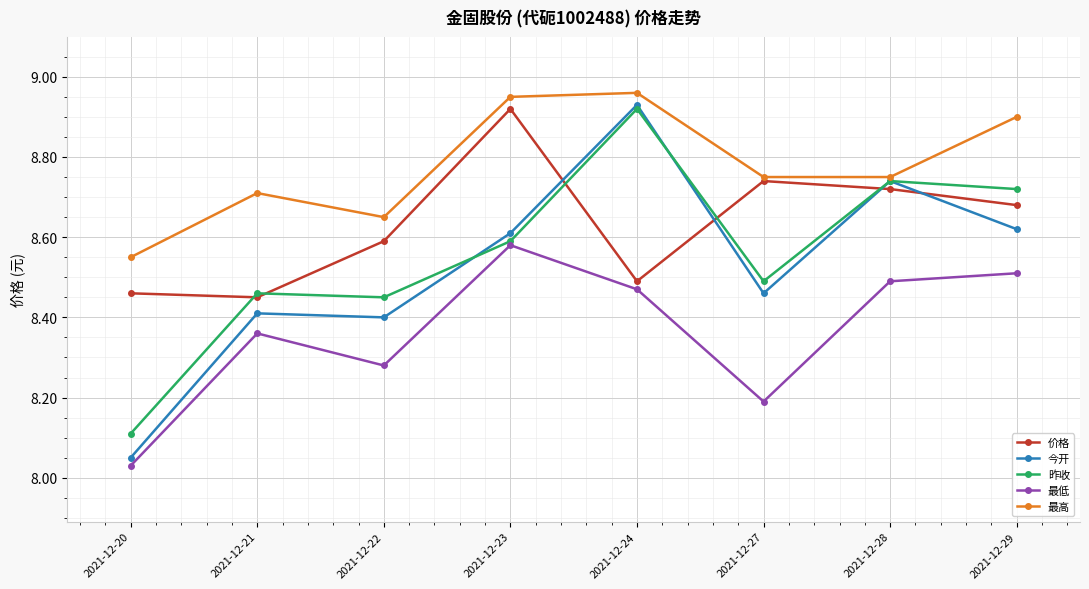

At which label does 价格 reach its minimum?

2021-12-21